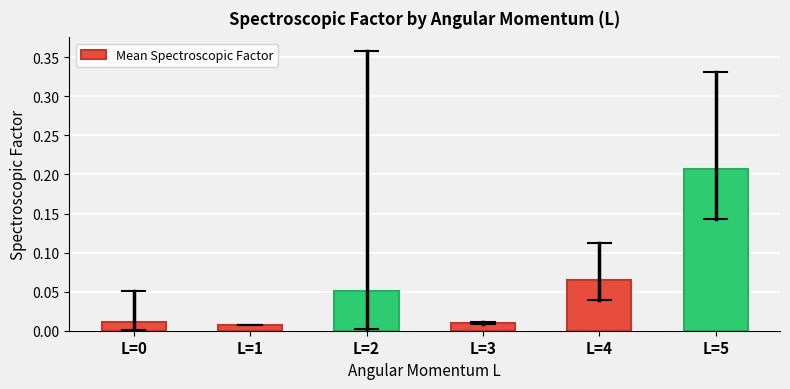

Are the bars horizontal?

No